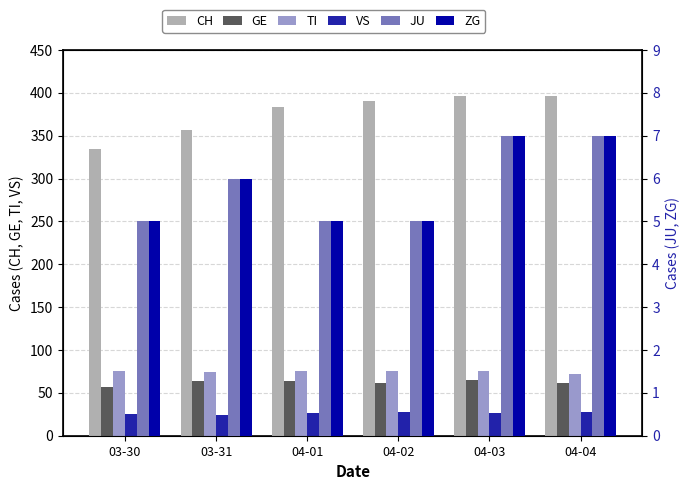

At which label does TI first exceed 75?

04-01